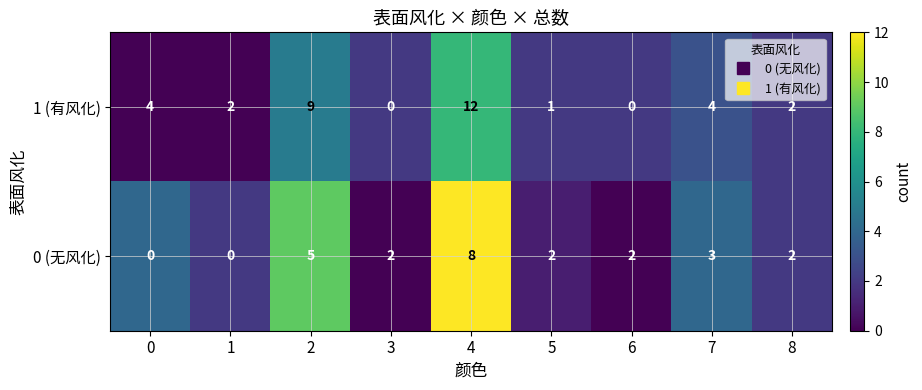

How many categories are shown in the chart?

9